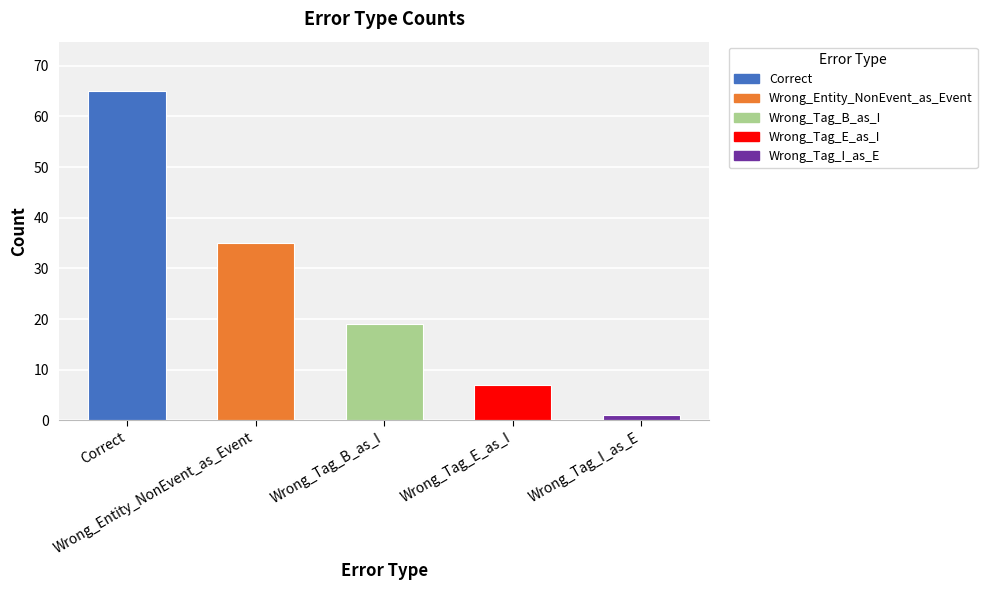

What is the average value?

25